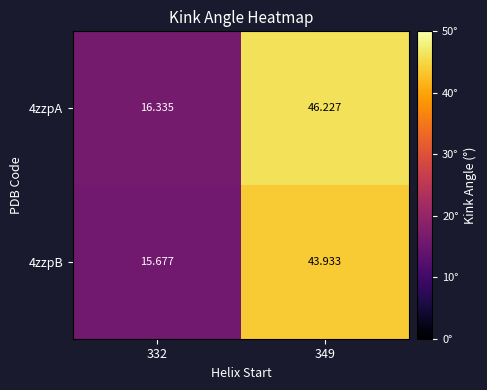

Is the value of 4zzpB at 332 greater than the value of 4zzpA at 349?

No